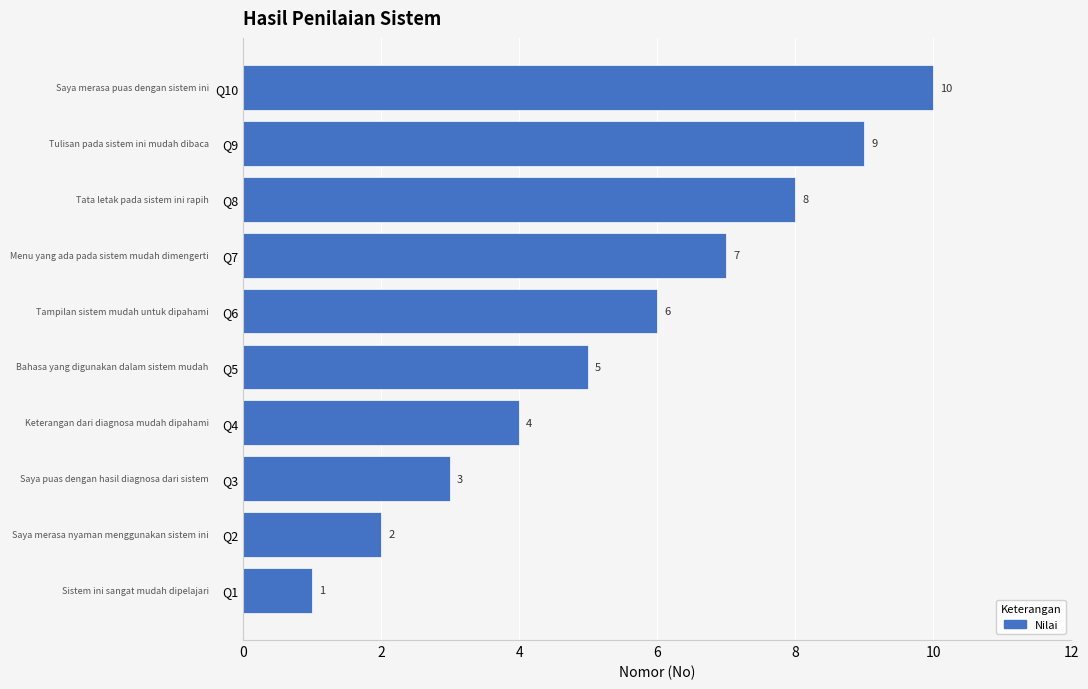

Which has a higher value, Q2 or Q9?

Q9